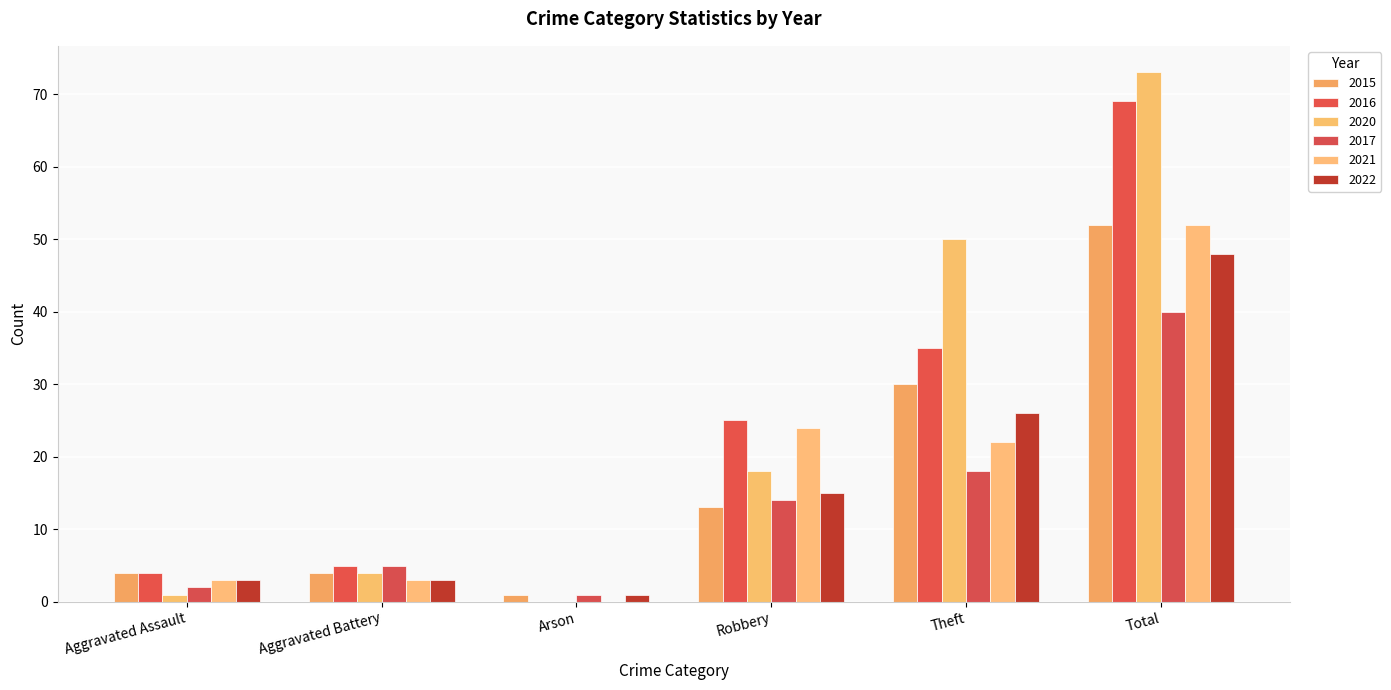

What is the average value of the 2022 series?

16